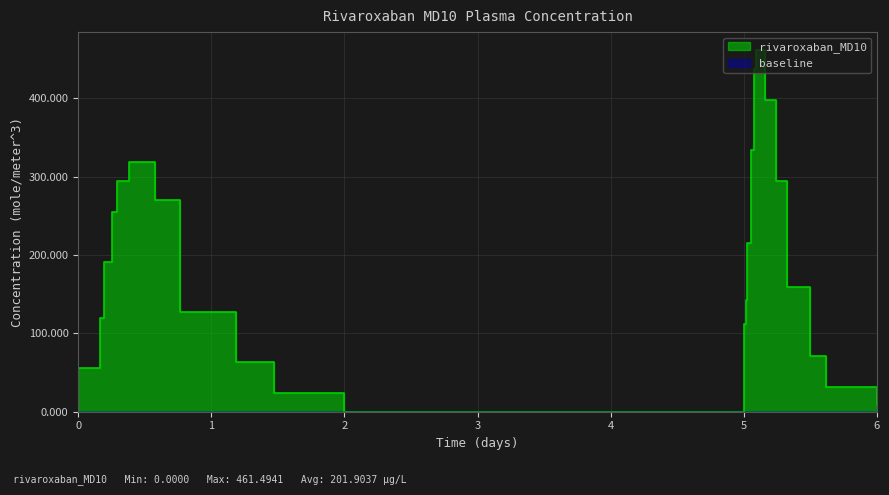

Reading left to right, list all the values displayed in this chart.

55.7	119.4	191.0	254.6	294.4	318.3	270.5	127.3	63.7	23.9	0.0	111.4	143.2	214.8	334.2	437.6	461.5	461.5	397.8	294.4	159.1	71.6	31.8	8.0